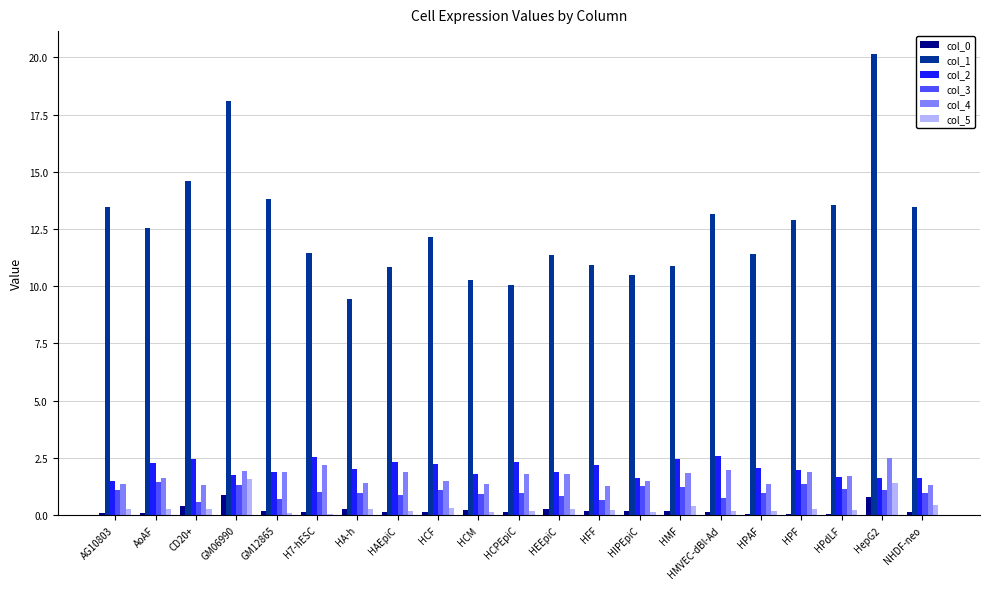

At which label does col_1 reach its peak?

HepG2